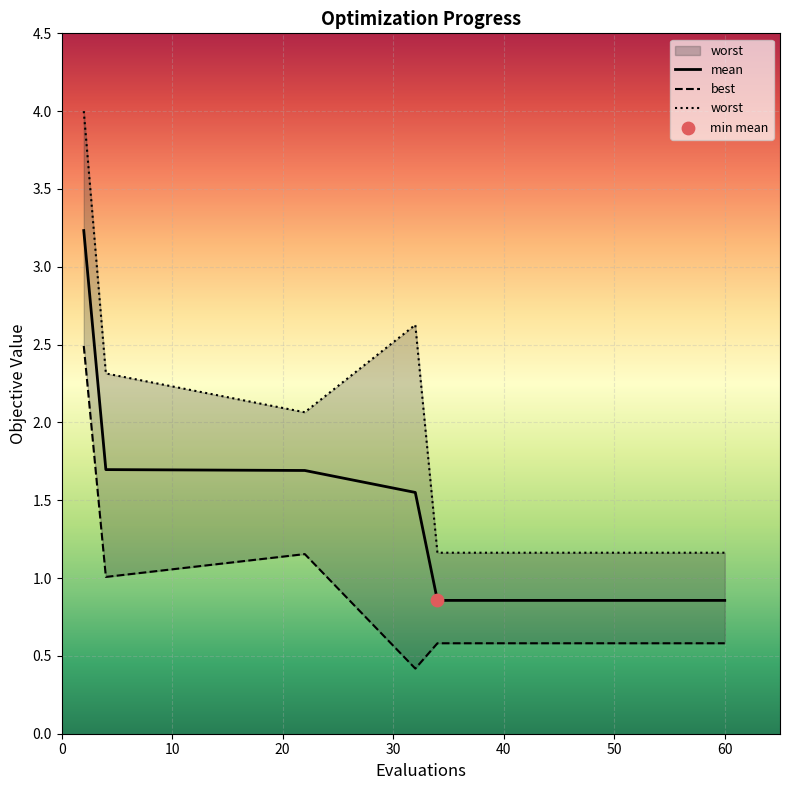

What is the maximum value for mean?

3.2